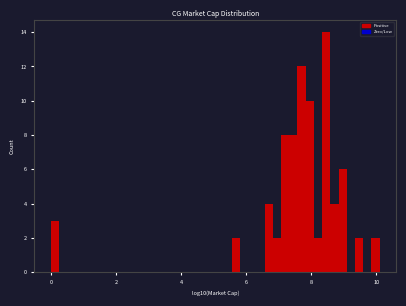

Around what value on the x-axis is the tallest bar? Give the approximate position of its centre, as read against the axis.

8.4